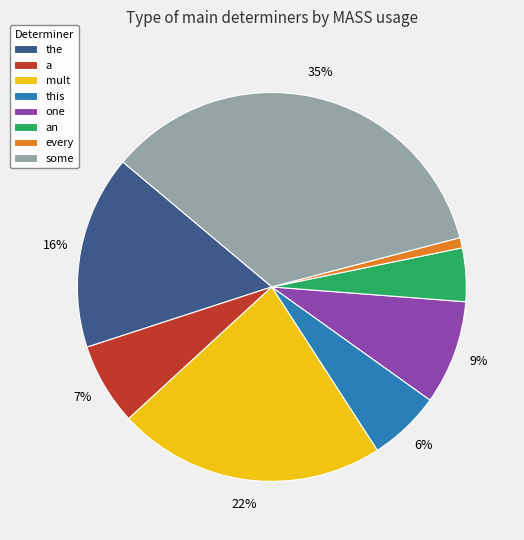

Rank the categories by value from lowest to highest.

every, an, this, a, one, the, mult, some